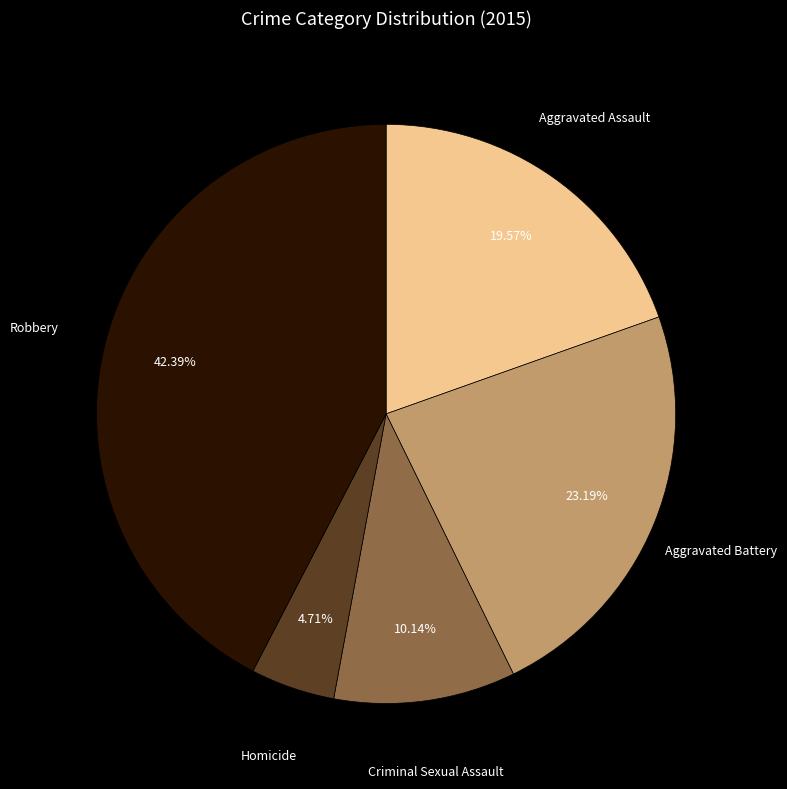

To the nearest percent, what is the average slice percentage?

20%